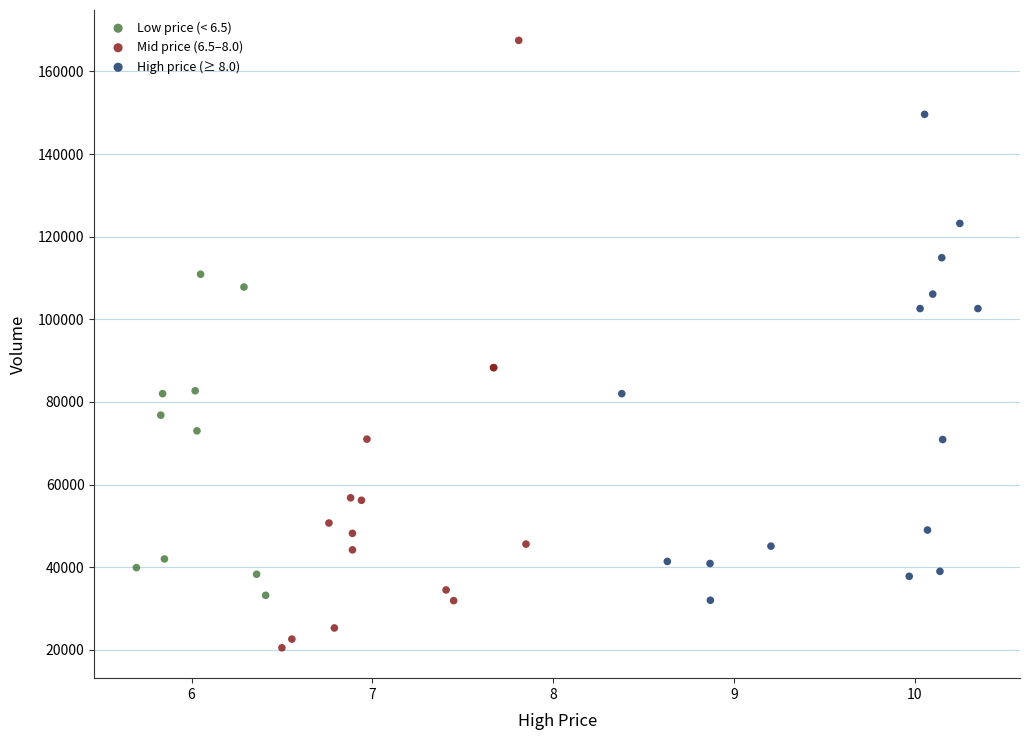

Which series has the widest spread of Y values?

Mid price (6.5–8.0)